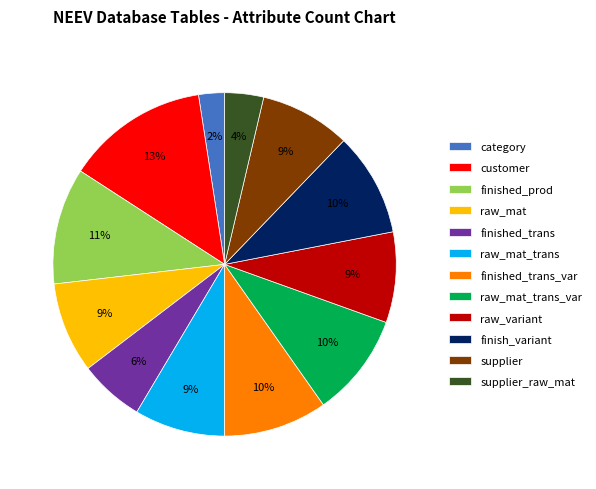

What is the ratio of the value at finished_trans_var to the value at raw_mat_trans_var?

1.0